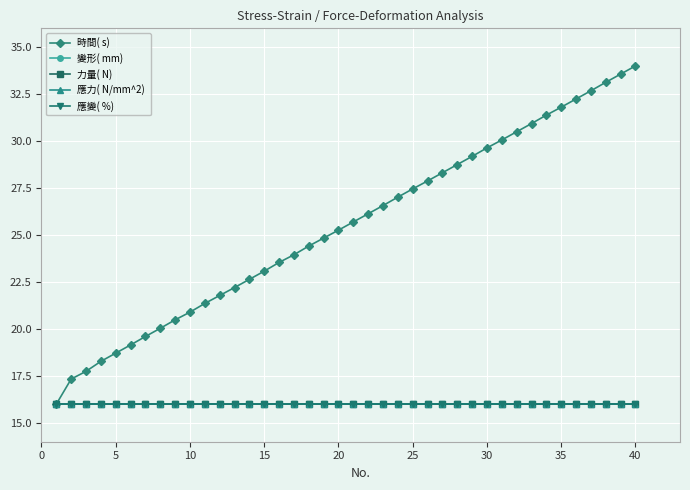

Does the chart have visible grid lines?

Yes